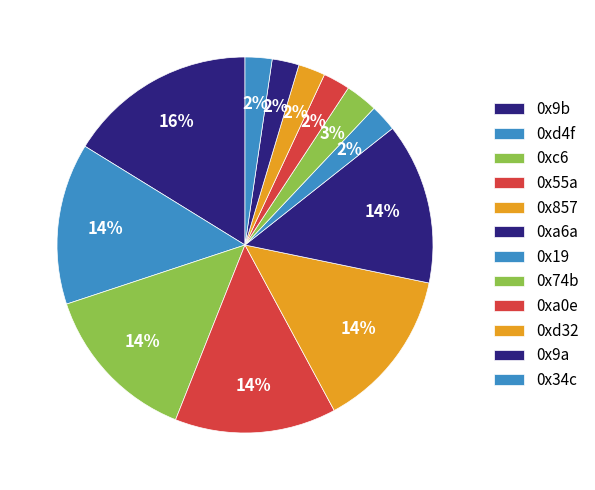

How many segments does this pie chart have?

12